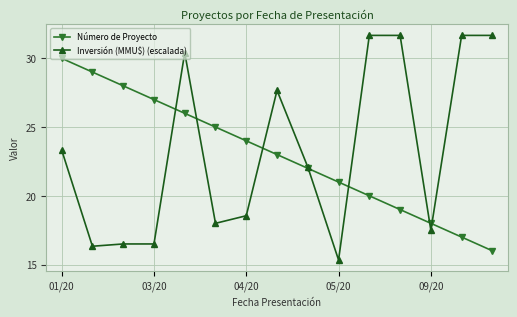

Which series has the largest range (max minus min)?

Inversión (MMU$) (escalada)